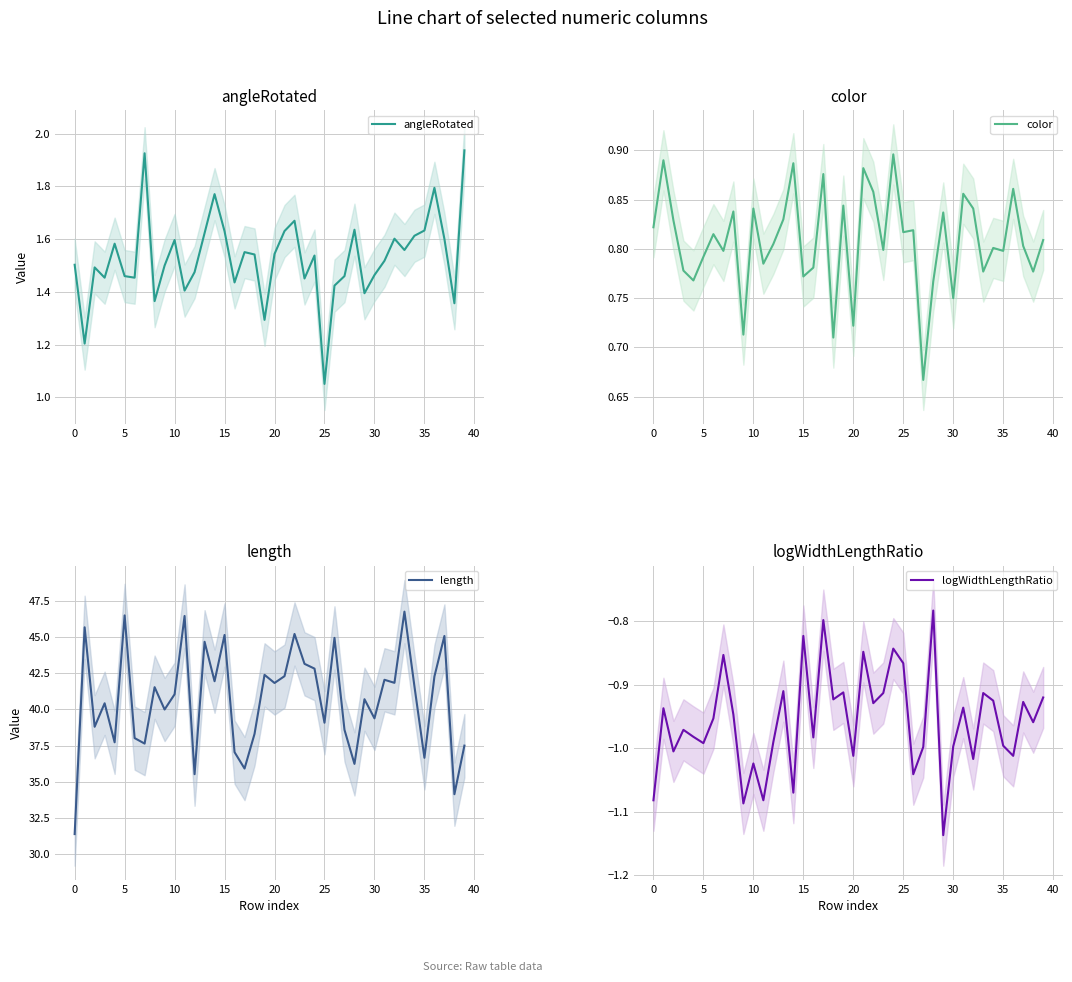

What is the average value of the length series?

40.7